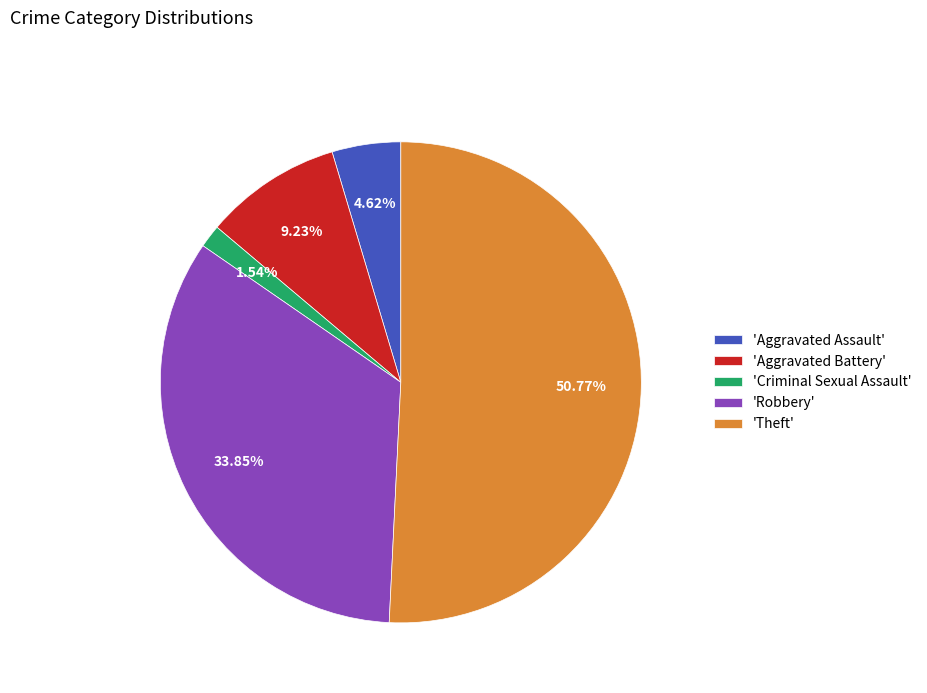

Which category has the biggest portion of the pie?

'Theft'